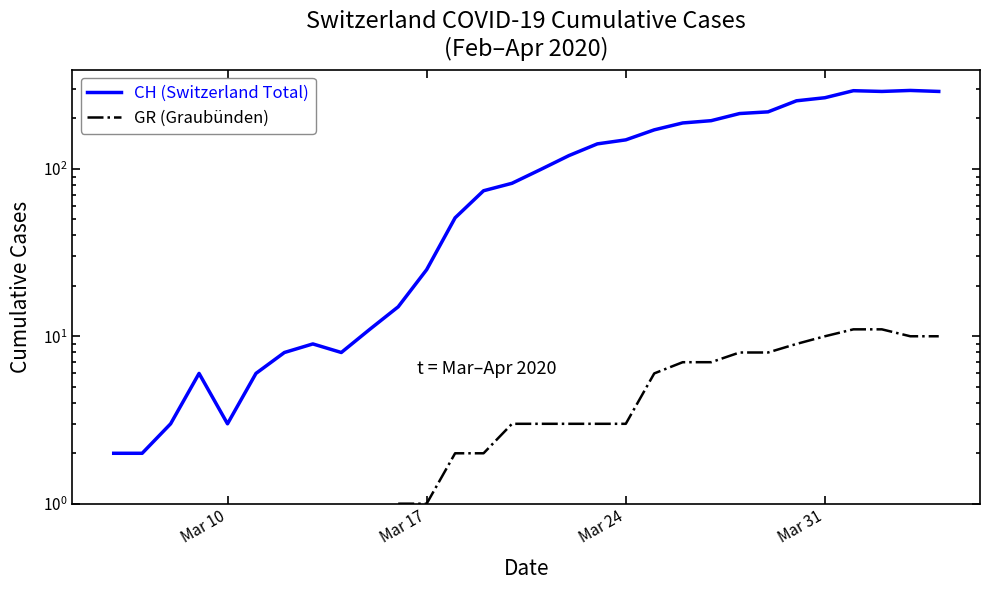

What is the maximum value shown in the chart?

294.0